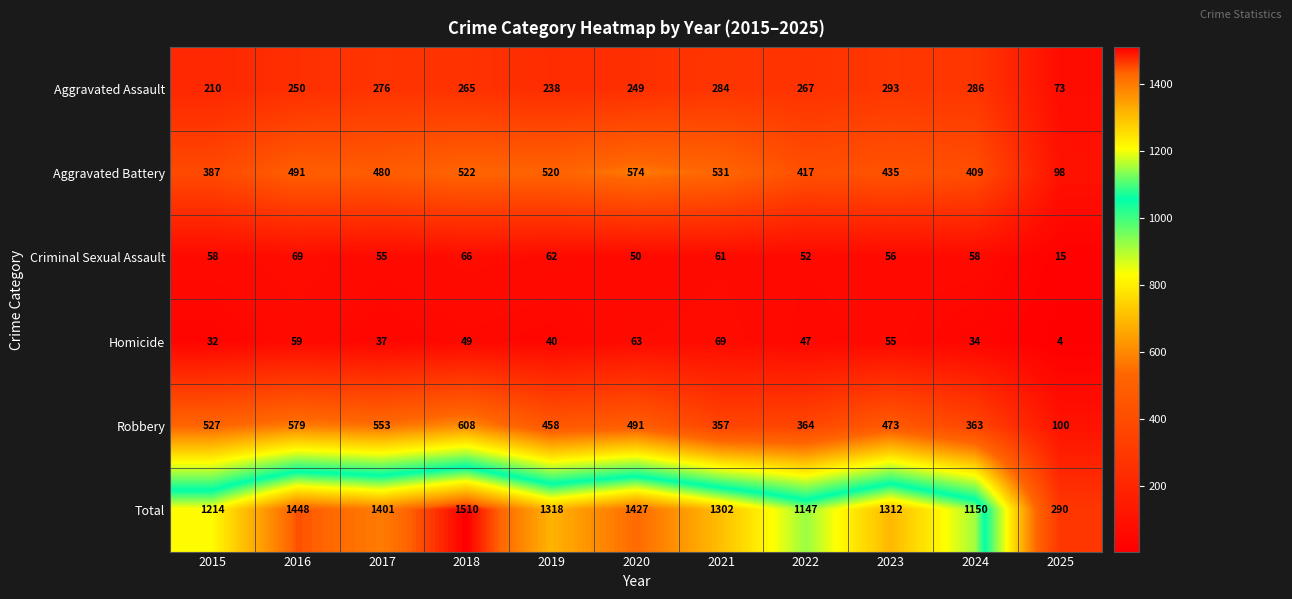

What is the sum of the Aggravated Battery values at 2021 and 2020?

1105